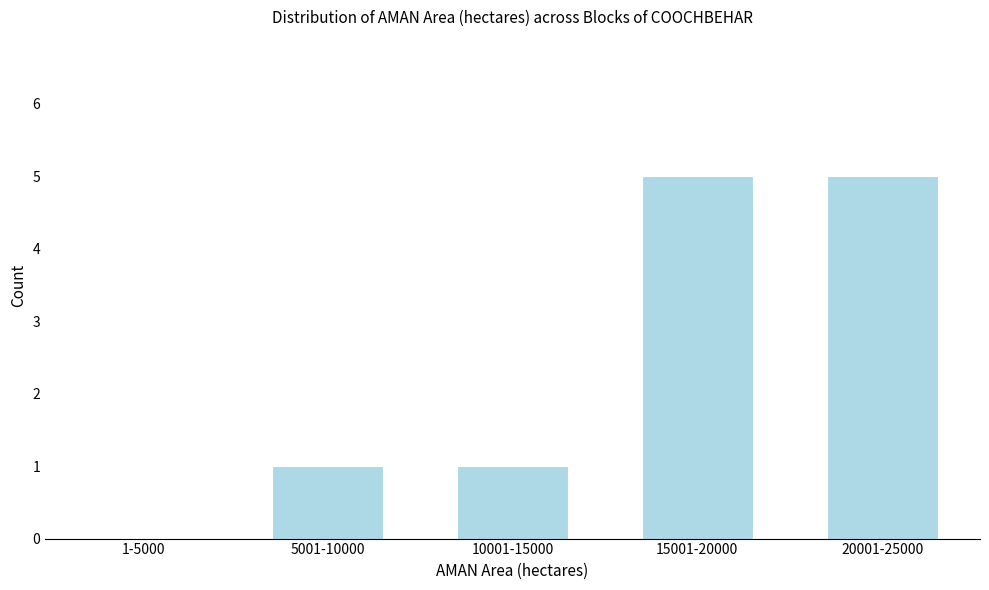

Reading right to left, what are all the values shown in this chart?

20001-25000=5	15001-20000=5	10001-15000=1	5001-10000=1	1-5000=0